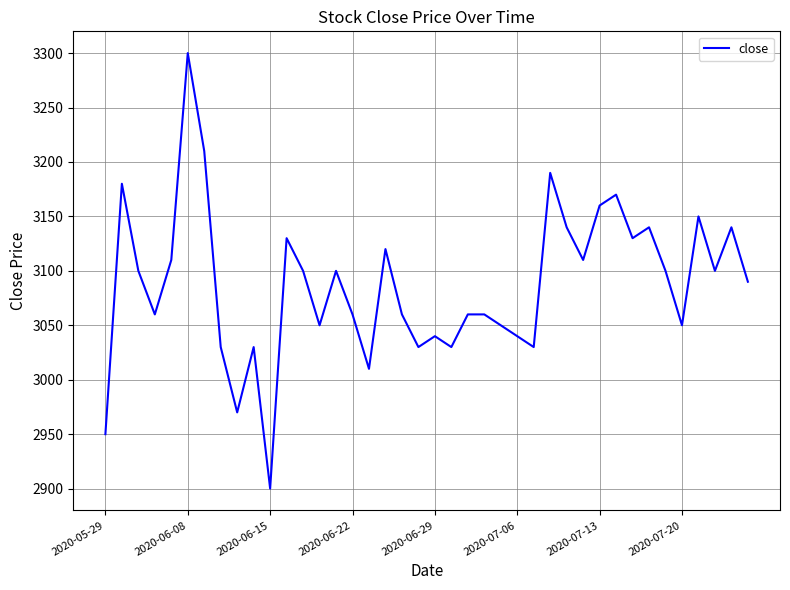

What is the minimum value shown in the chart?

2900